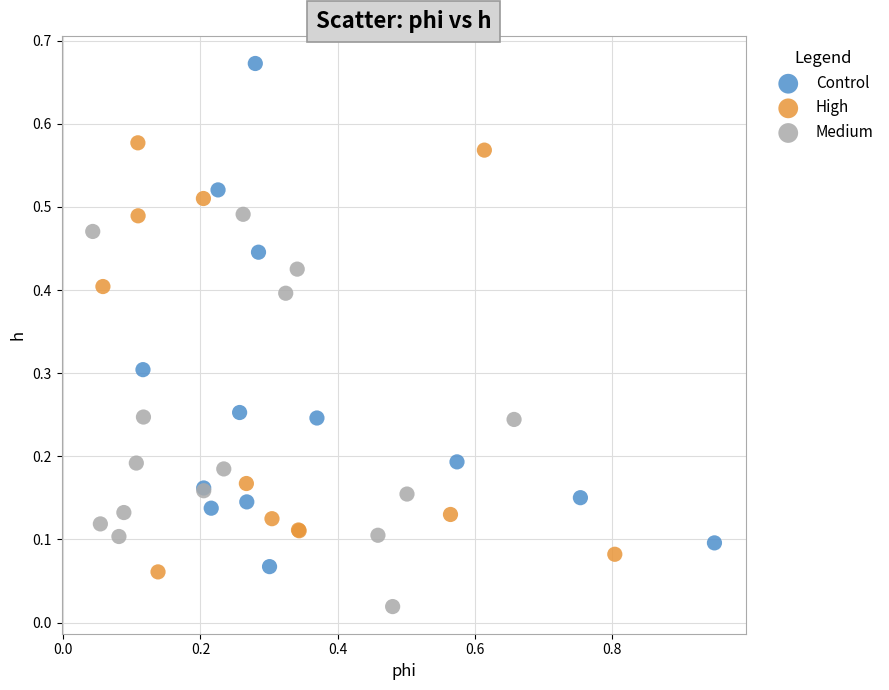

Which series reaches the maximum Y coordinate?

Control